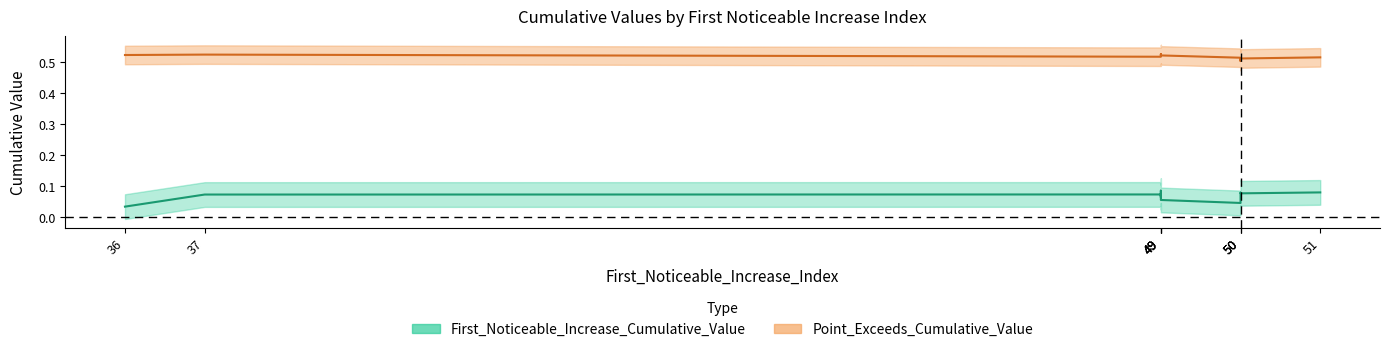

True or false: First_Noticeable_Increase_Cumulative_Value and Point_Exceeds_Cumulative_Value intersect in this chart.

False